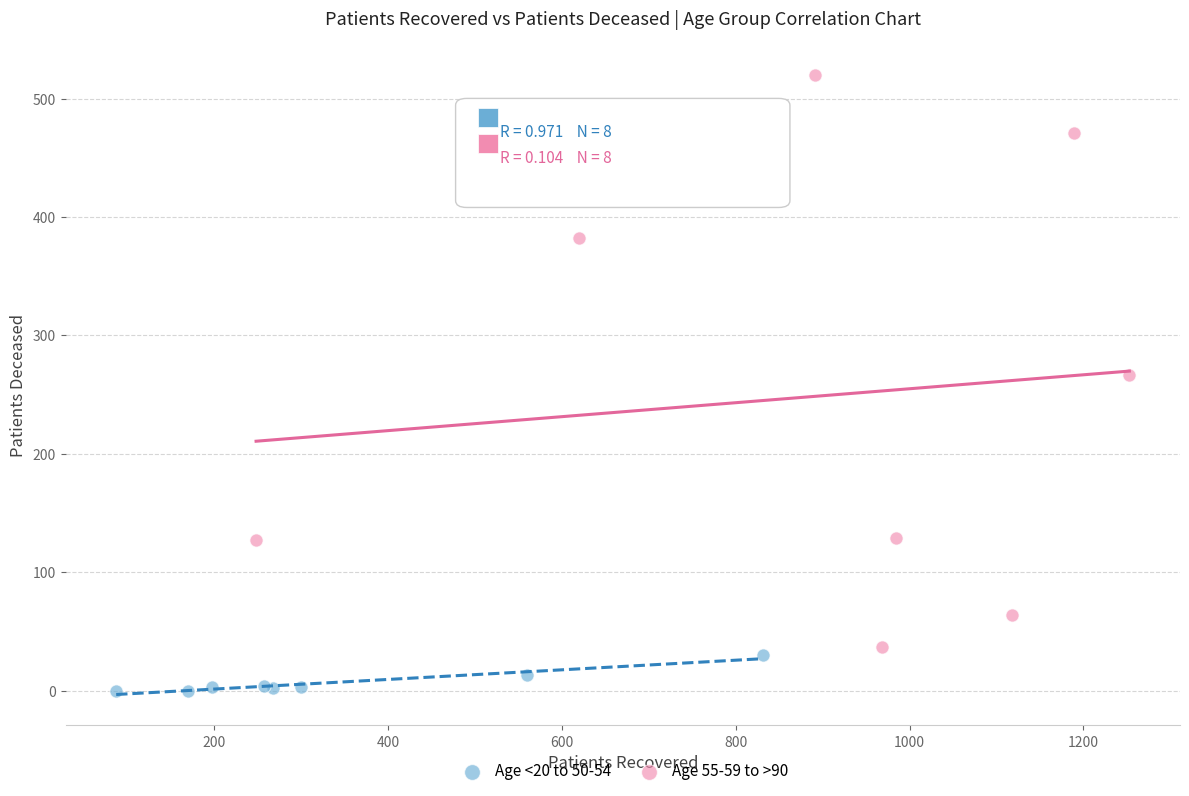

Which series contains the highest Y value?

Age 55-59 to >90